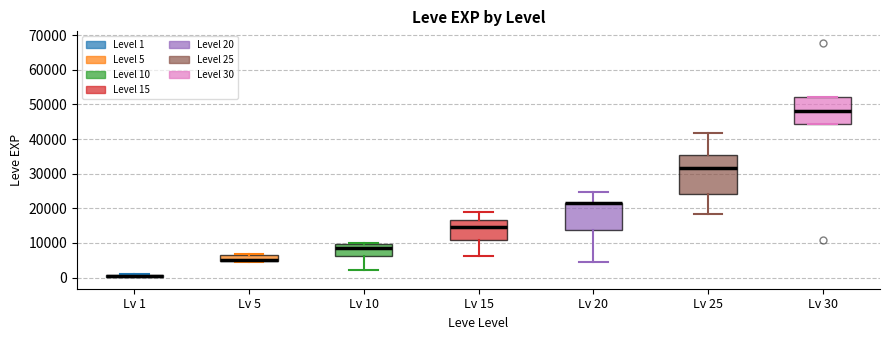

Where is the lower edge of the box for Lv 20 on the y-axis? The values are not printed on the chart, so give them approximately, as read against the axis.

14000